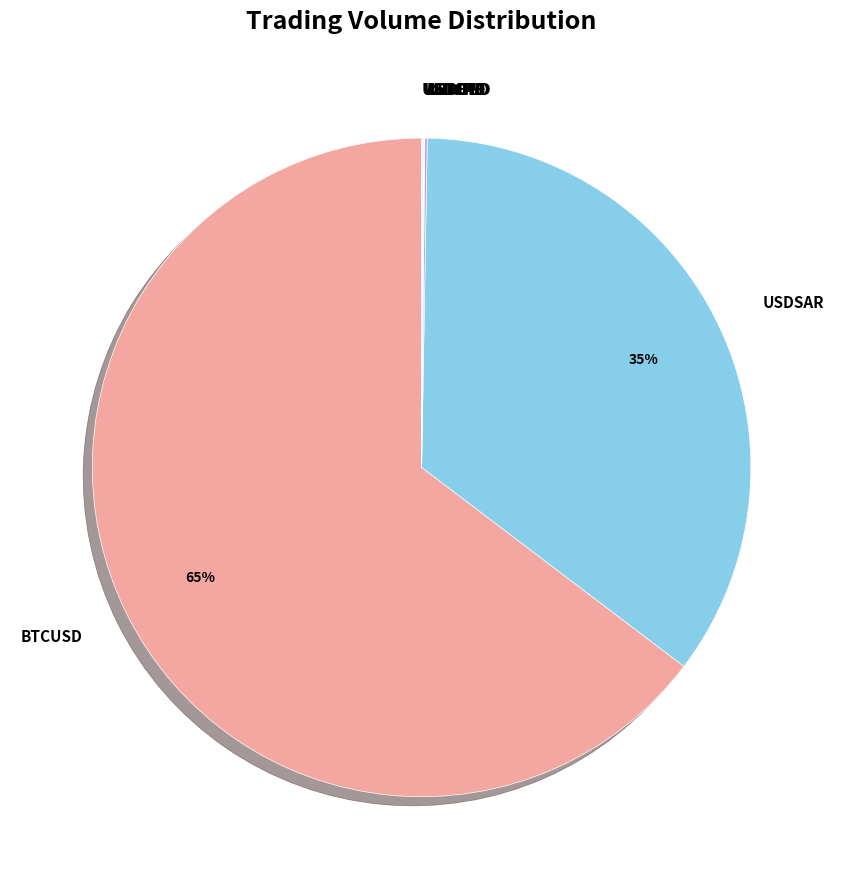

Is it true that BTCUSD is 65% of the pie?

True